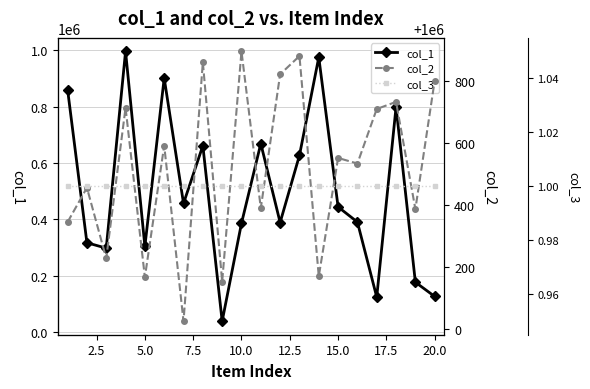

What is the greatest value displayed?

1000895